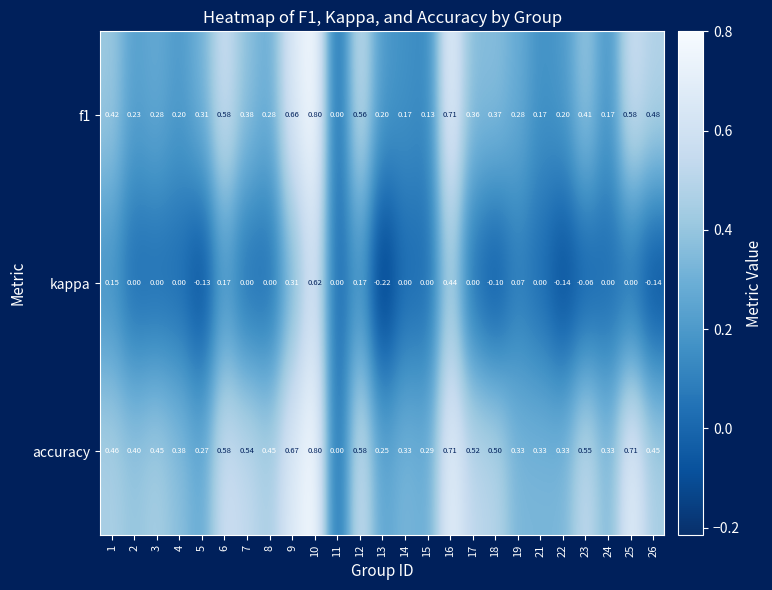

Which series has the widest spread of values?

kappa